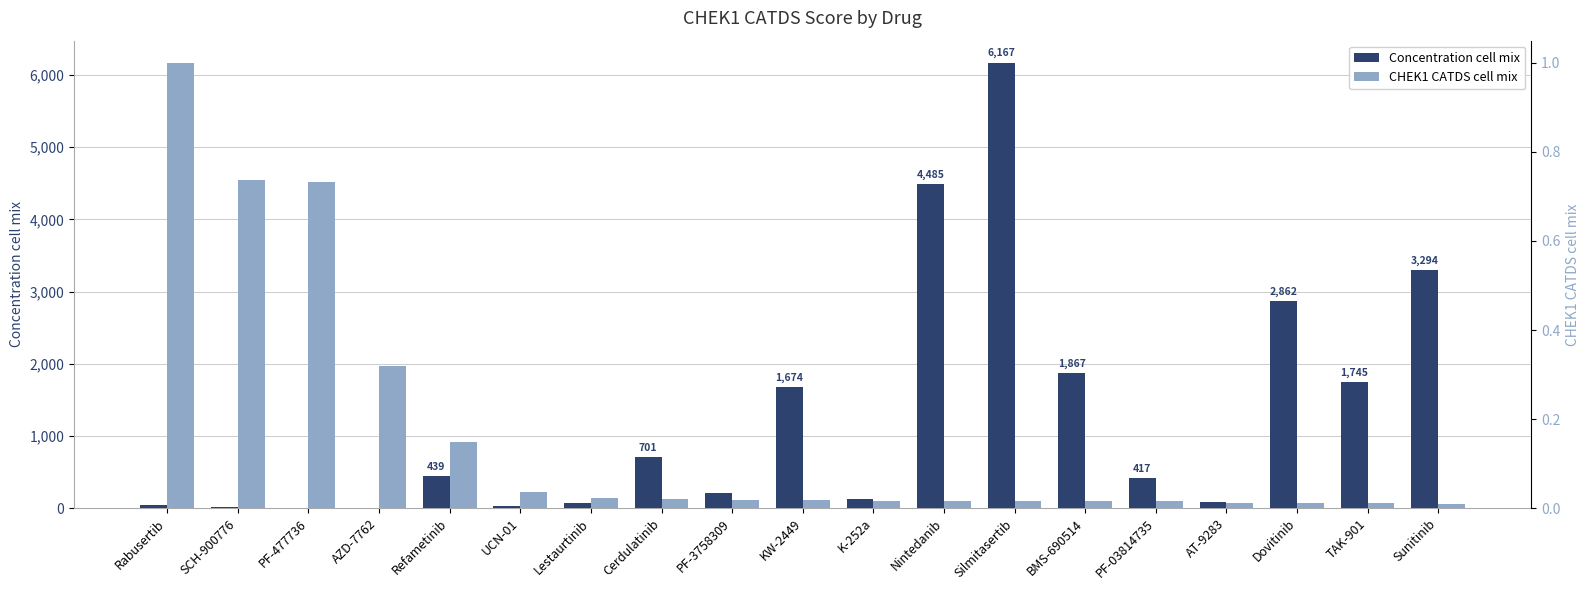

How many bars are there in total?

38